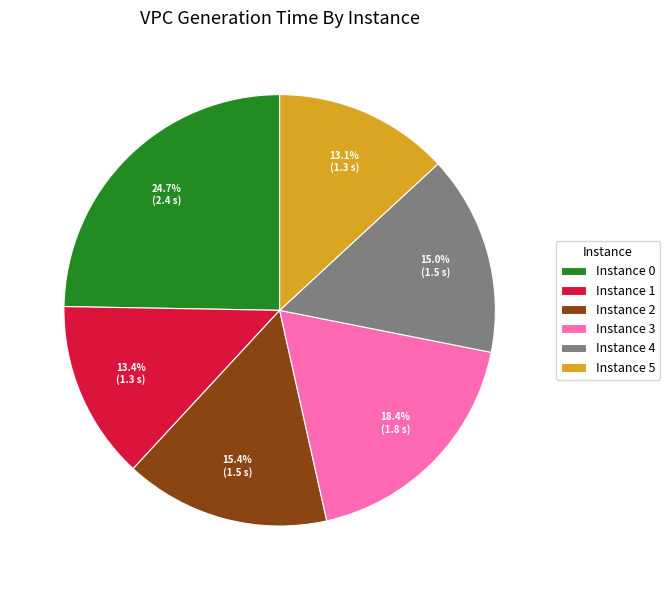

How many segments does this pie chart have?

6